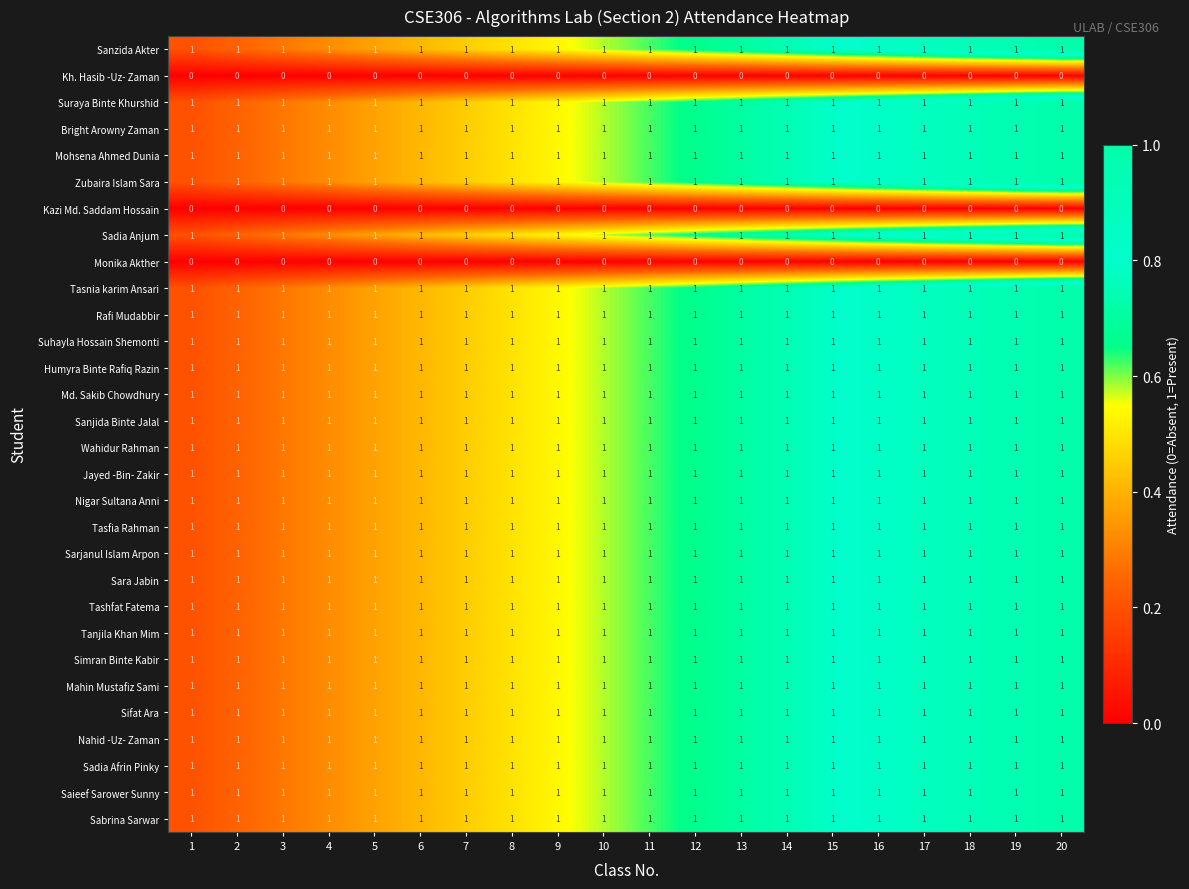

How many data points does each series have?

20